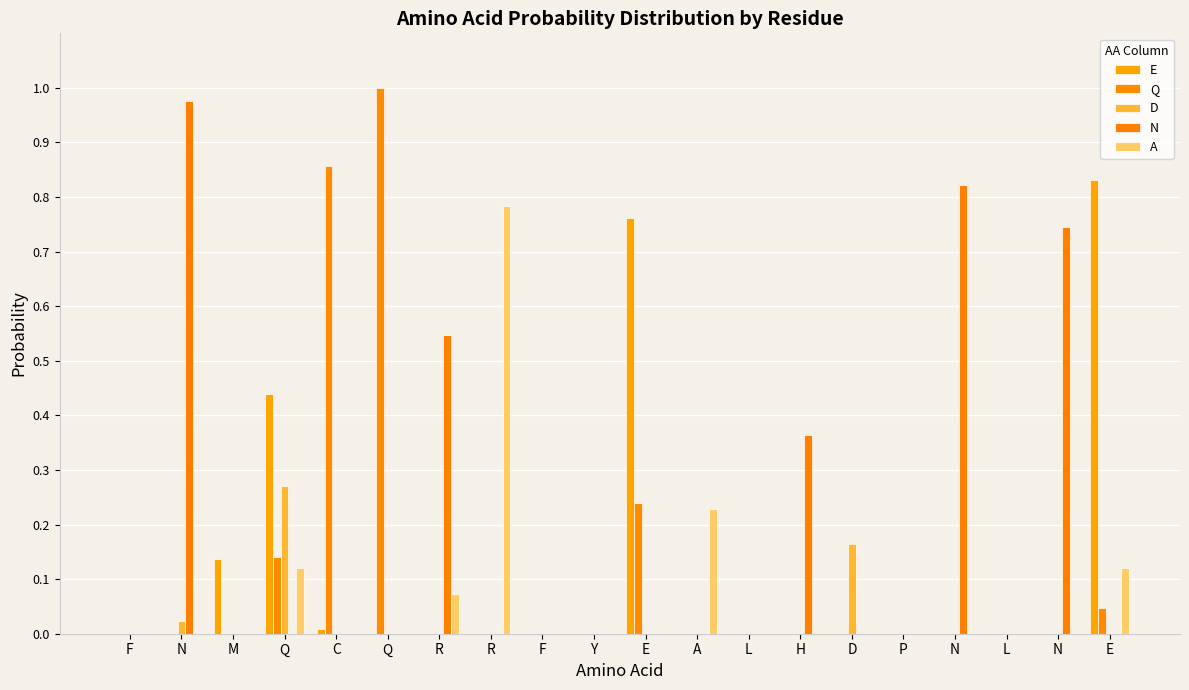

At which label is D closest to 0?

F